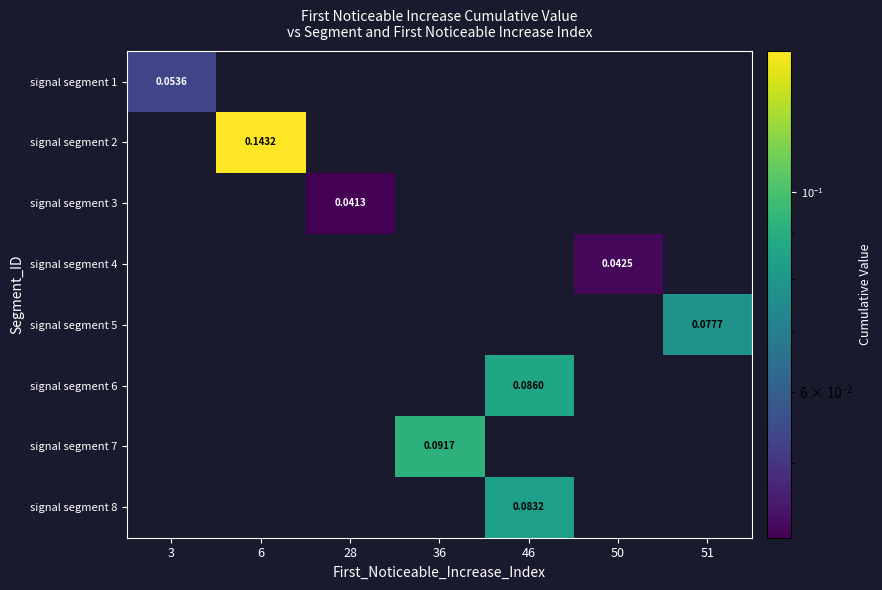

Which category has the highest value in the signal segment 3 series?

28